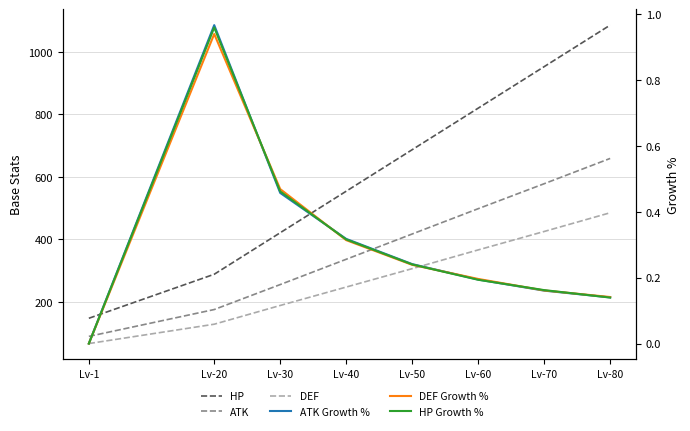

Is the value of DEF Growth % at Lv-80 greater than the value of HP at Lv-40?

No